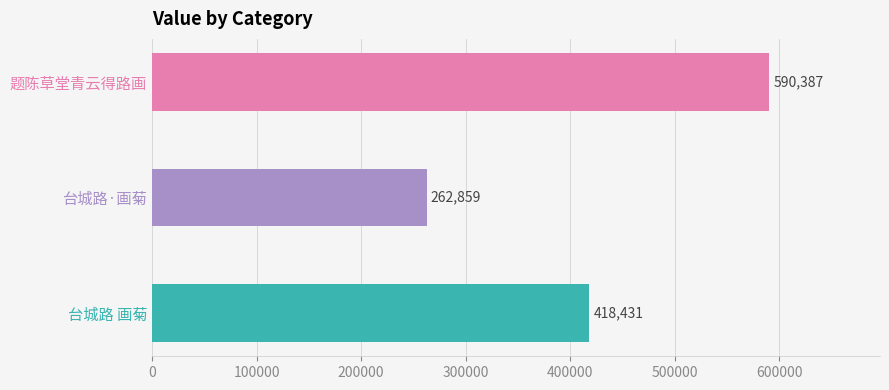

Is it true that the value at 题陈草堂青云得路画 is 363875?

False